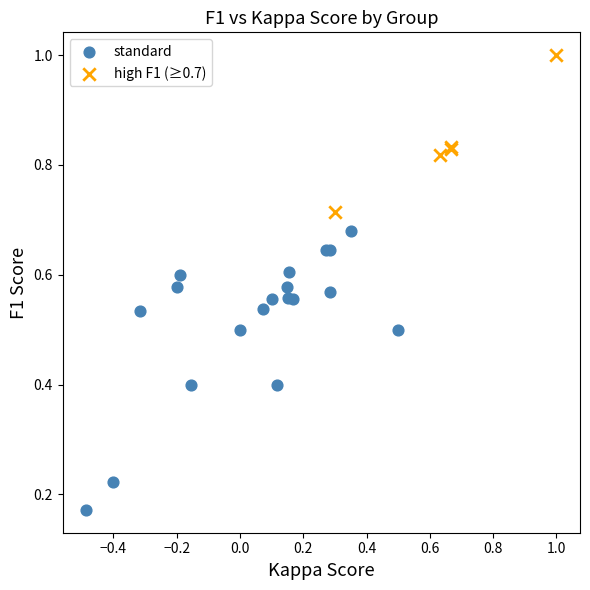

Which series reaches the maximum Y coordinate?

high F1 (≥0.7)